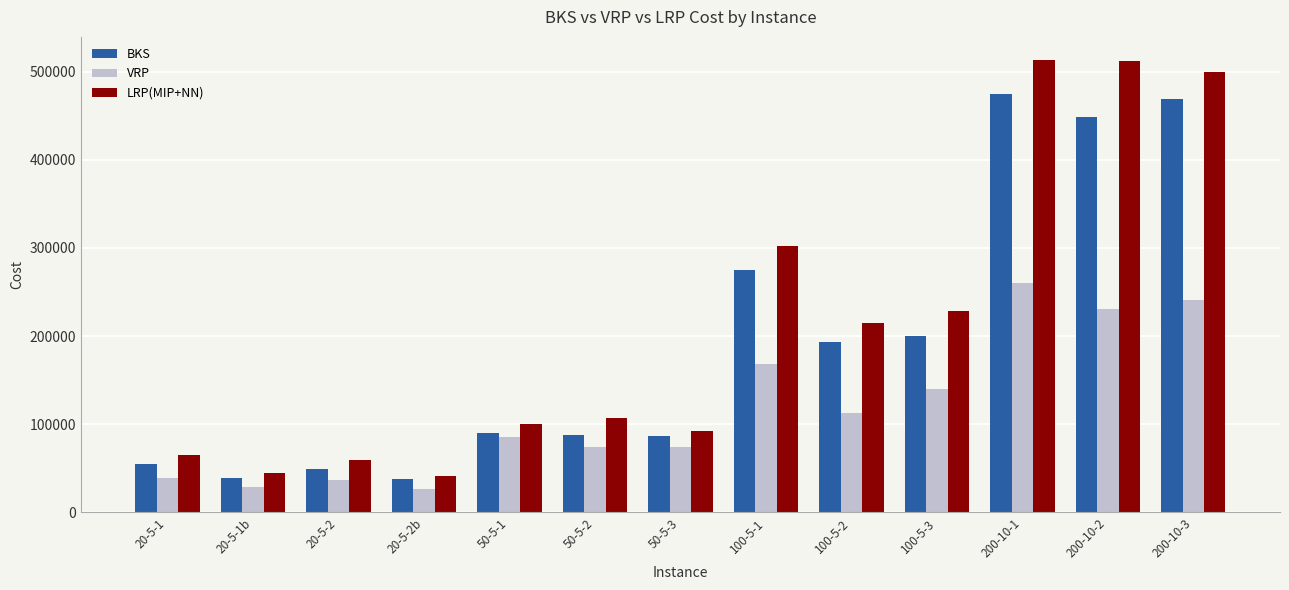

The value of LRP(MIP+NN) at 100-5-1 is 126336.3. True or false?

False